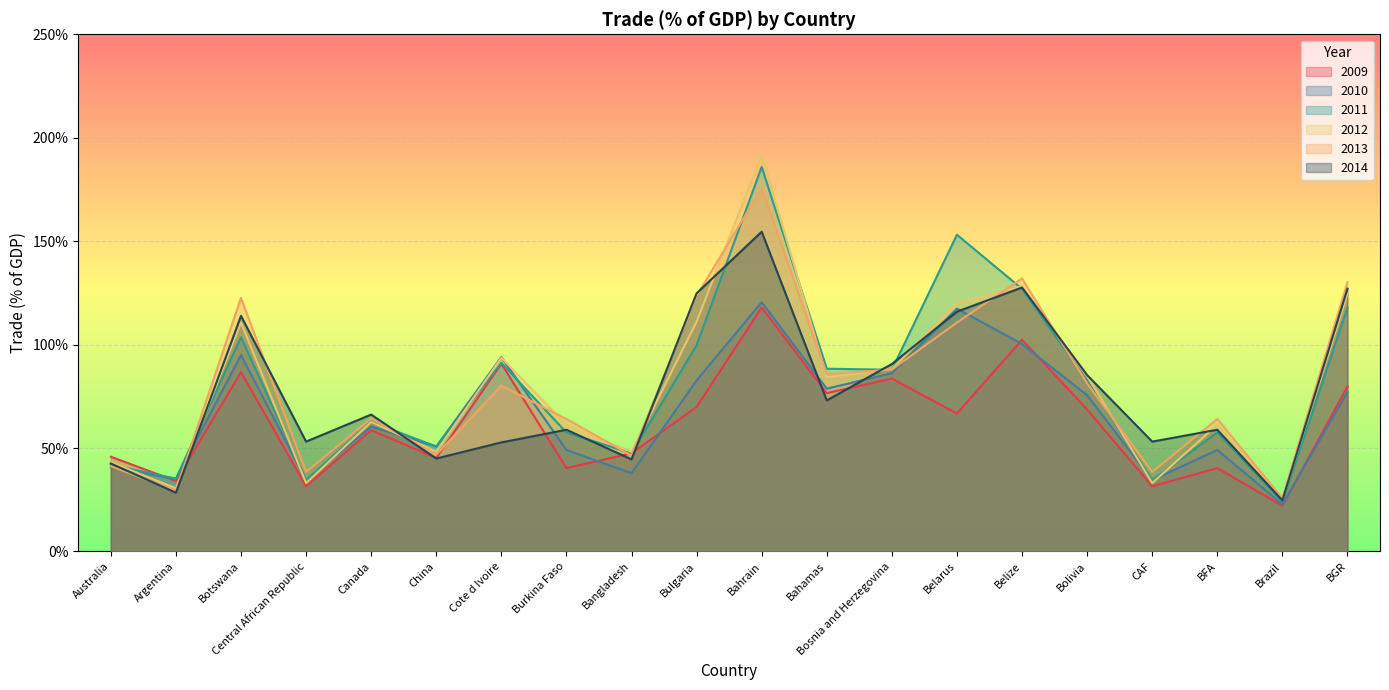

Which category has the lowest value in the data2012 series?

Brazil